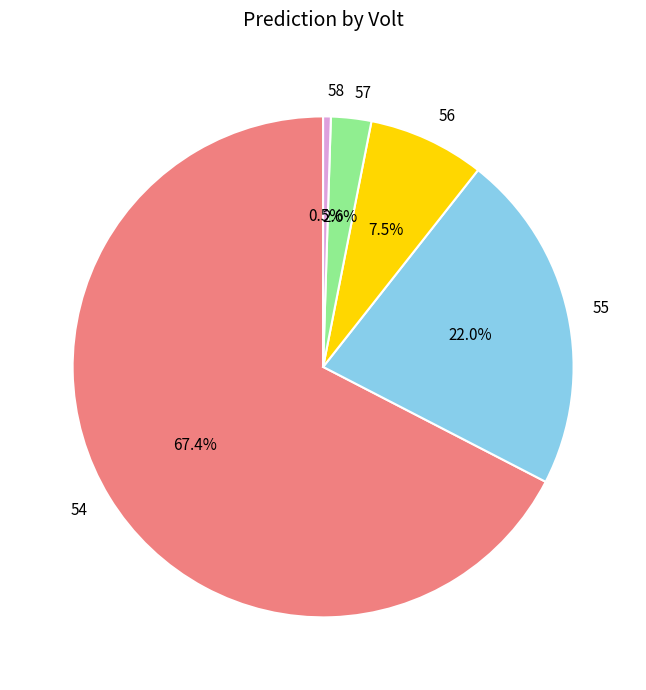

What percentage is NOT represented by 56?

92.5%